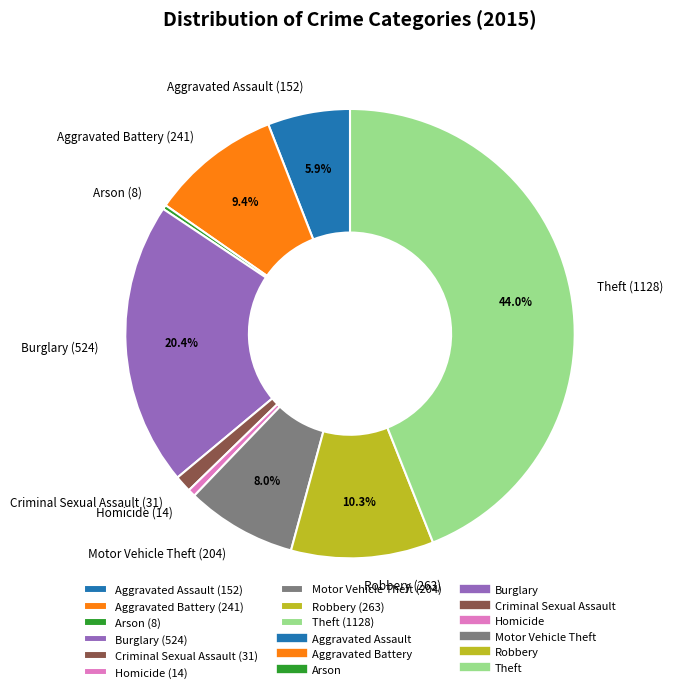

How many segments does this pie chart have?

9